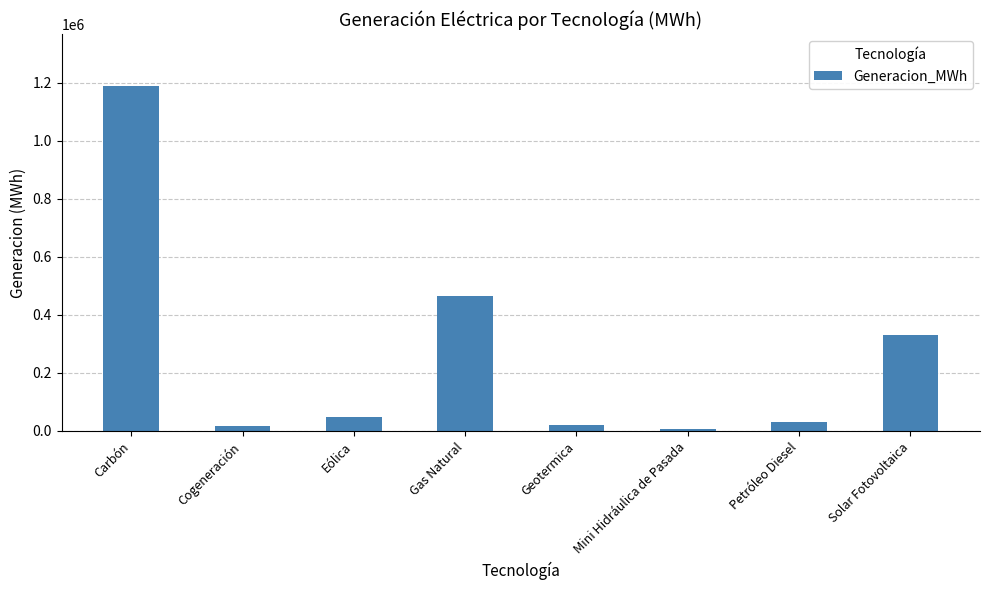

At which category does the chart reach its peak across all series?

Carbón